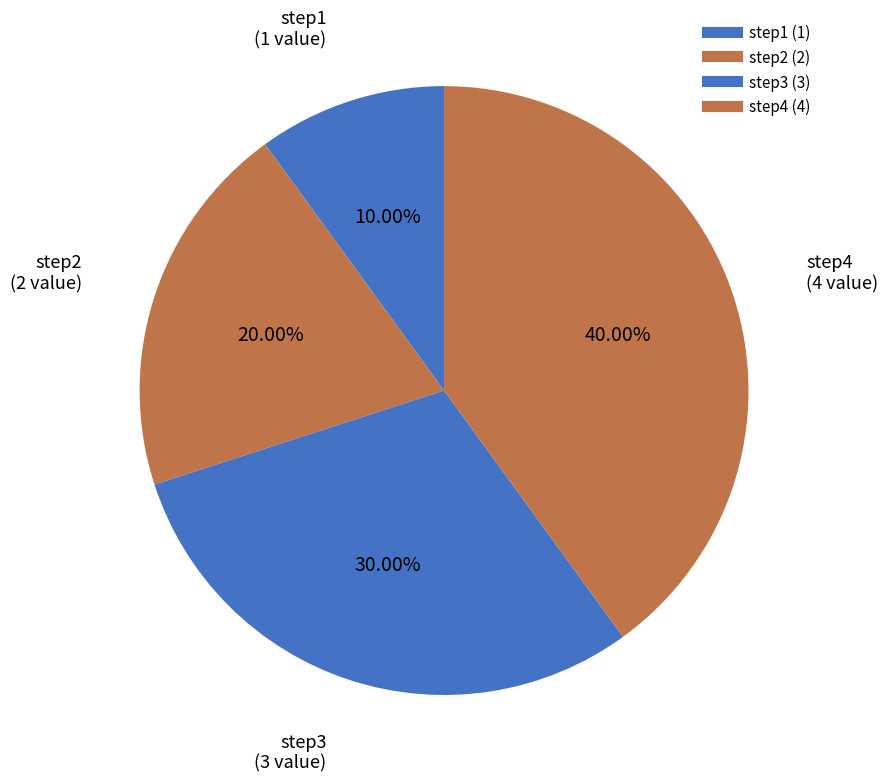

Between step4 and step3, which is larger?

step4